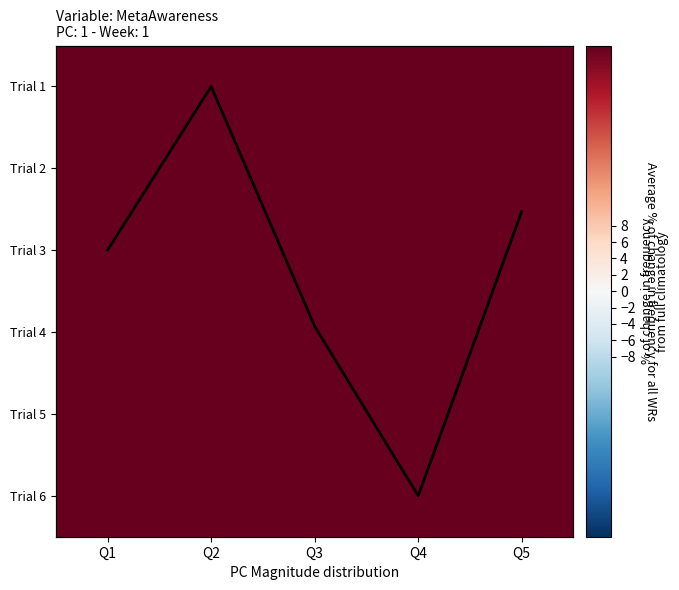

At how many categories does at least one series exceed 67?

5